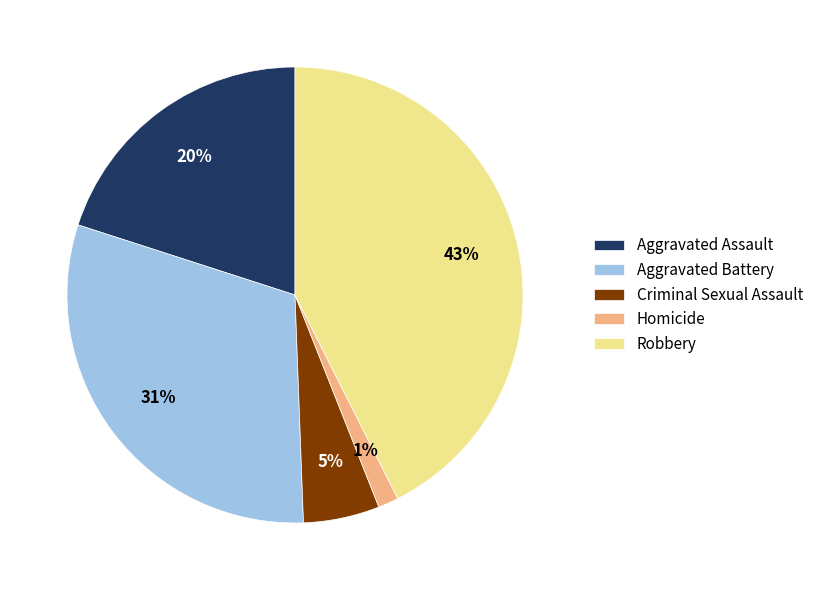

Combined, do Robbery and Homicide account for over 50%?

No